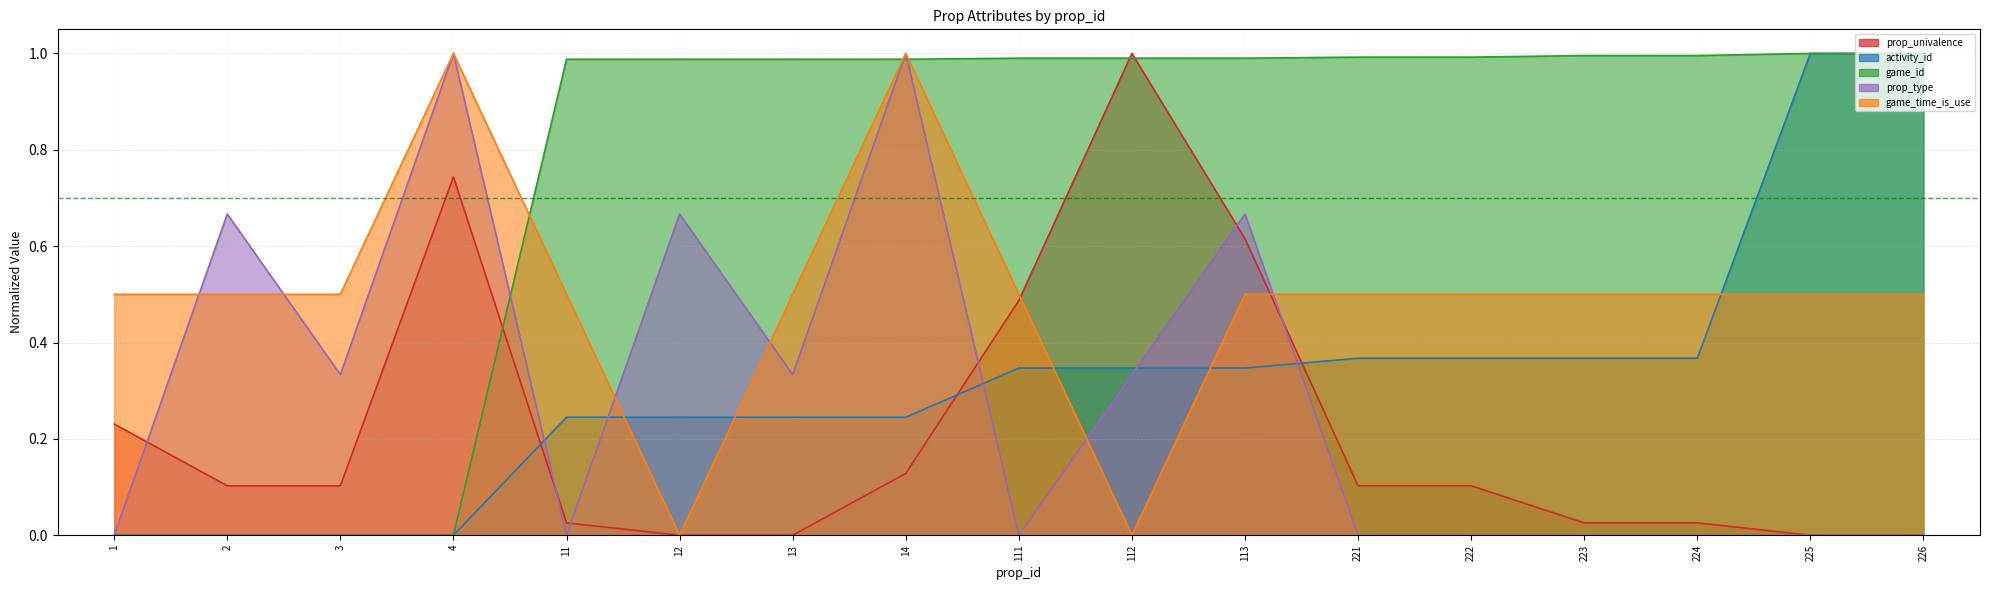

How many lines are shown in the chart?

5